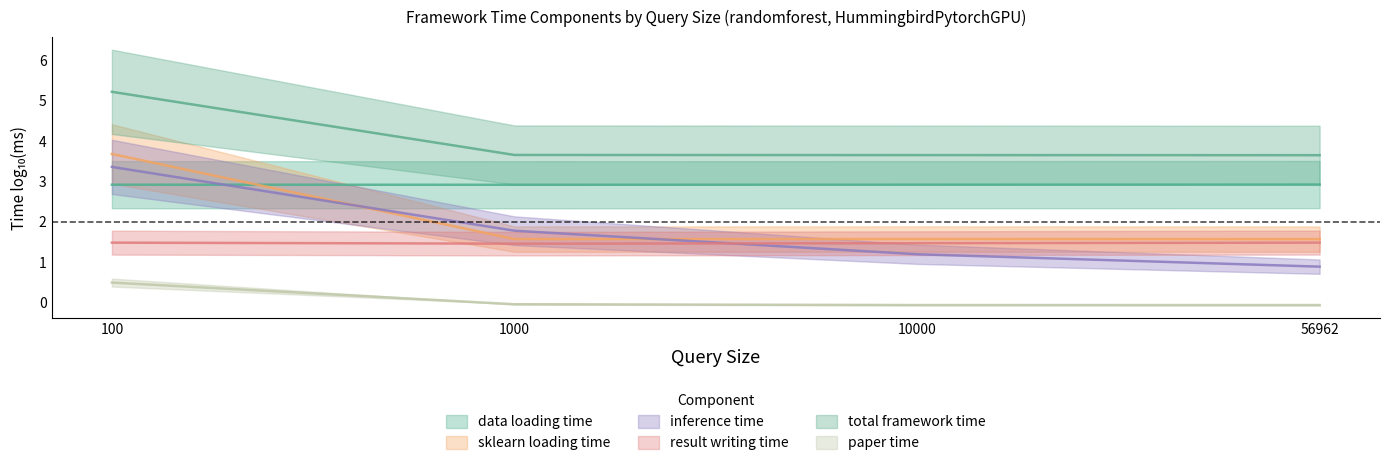

True or false: data loading time and result writing time intersect in this chart.

False